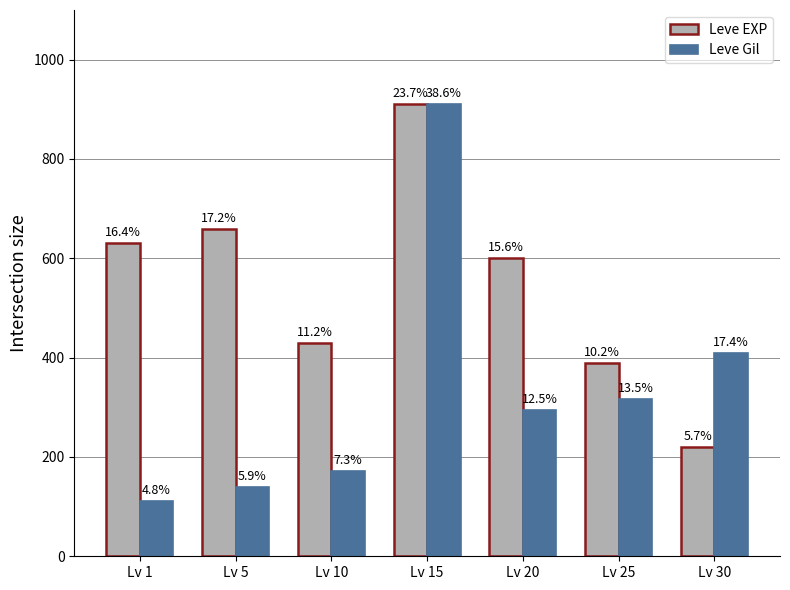

What is the sum of the Leve EXP values at Lv 25 and Lv 30?

610